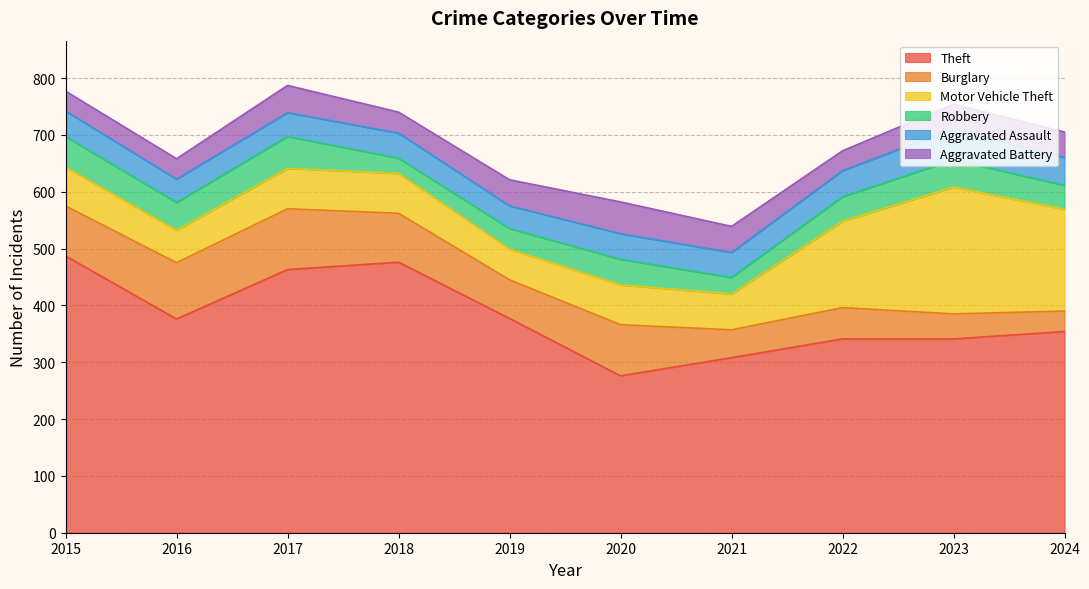

At which label is Robbery closest to 41?

2024